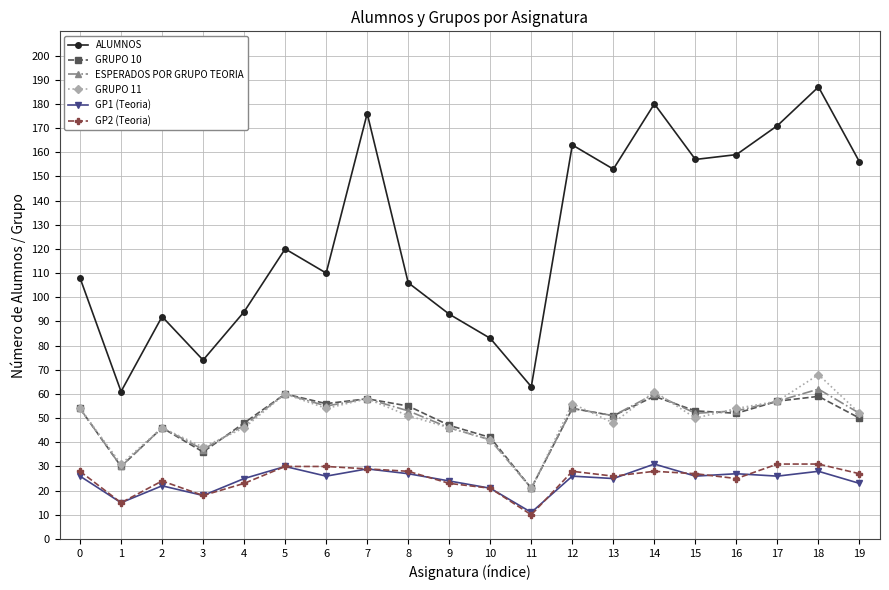

True or false: ALUMNOS and GP2 (Teoria) cross at least once.

False